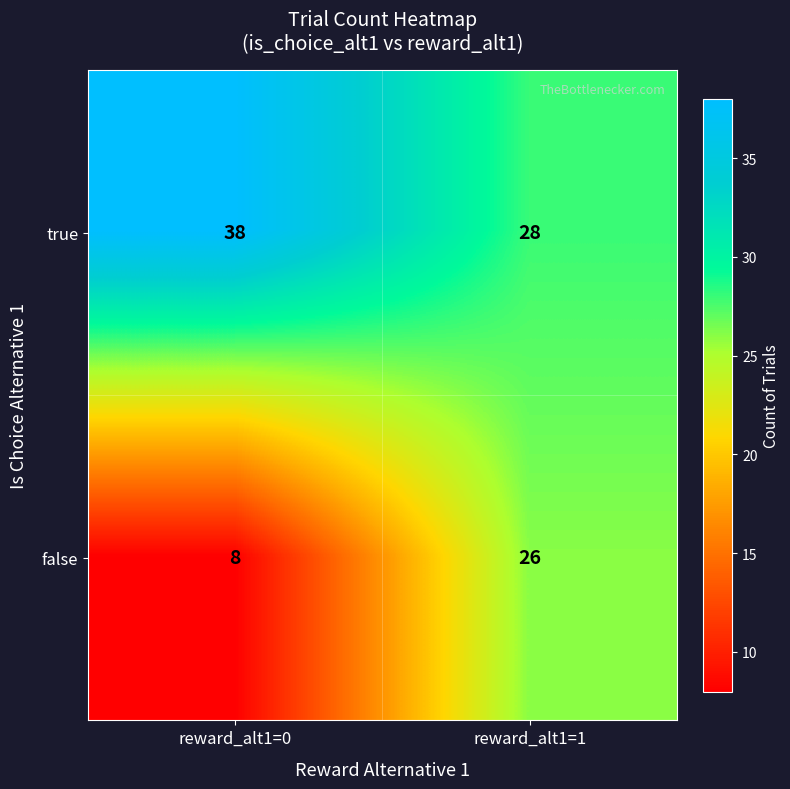

Is it true that false equals 14 at reward_alt1=0?

False